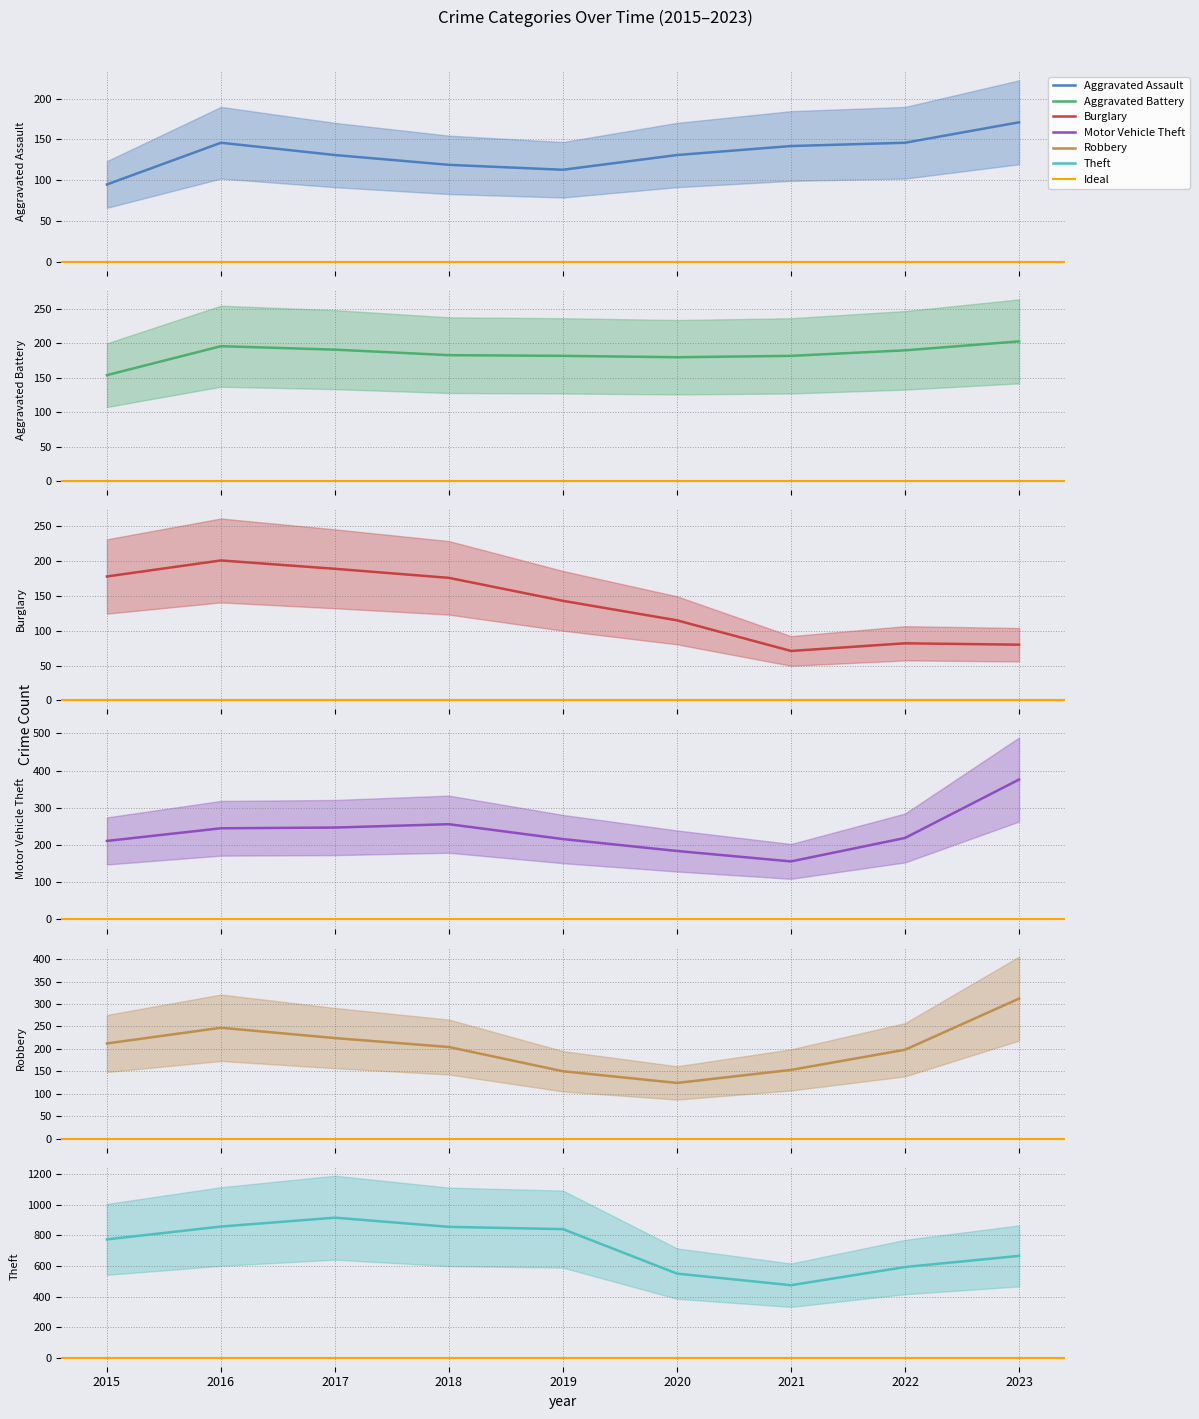

Between 2015 and 2018, which is larger?

2018